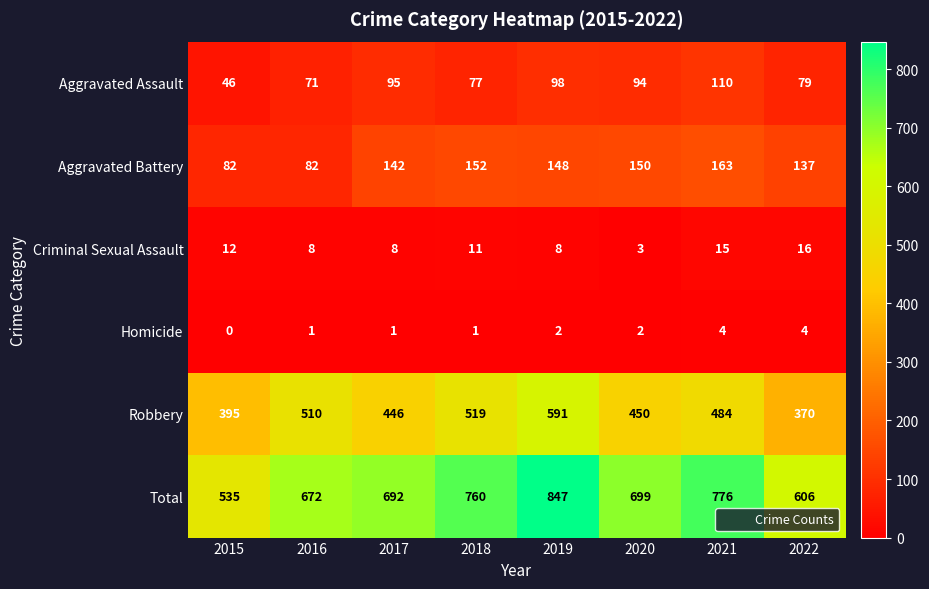

Which series has the widest spread of values?

Total